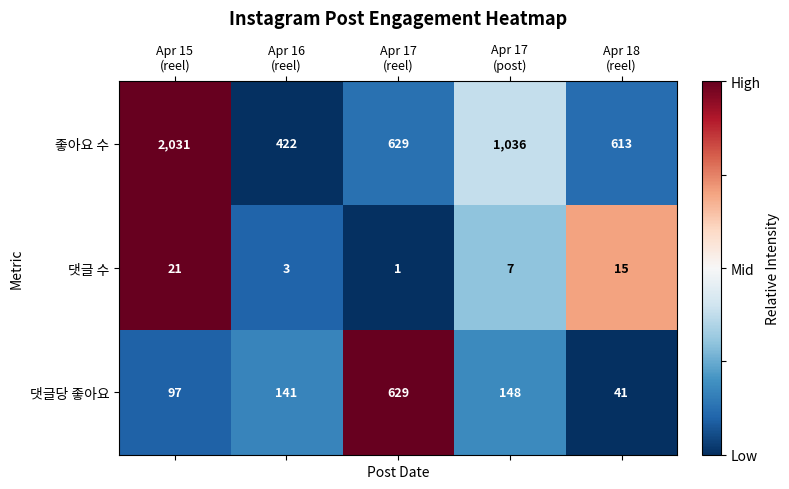

Which series has the widest spread of values?

좋아요 수